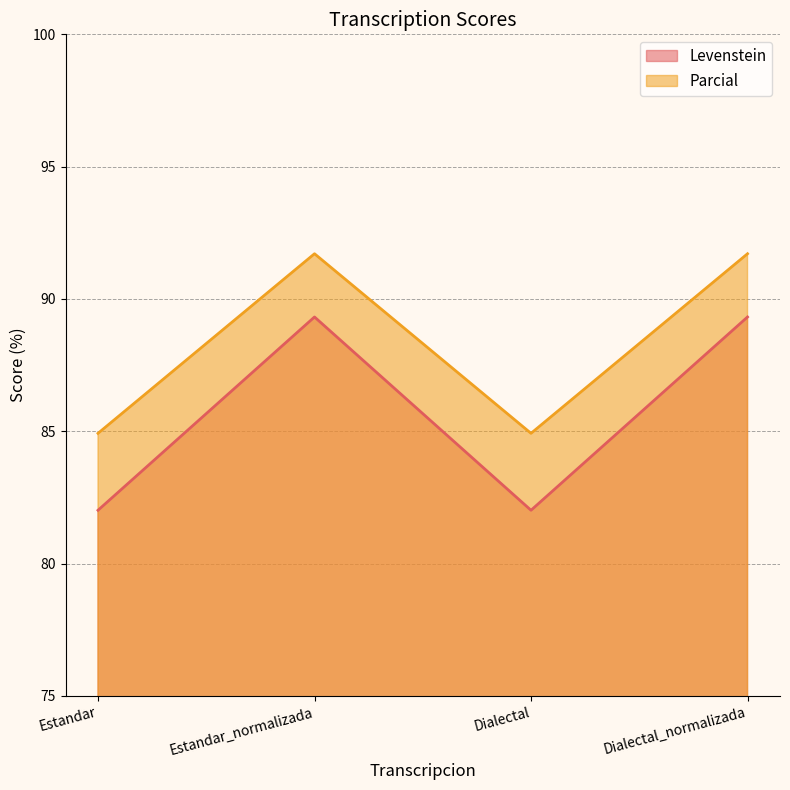

What position from the right is Dialectal?

2